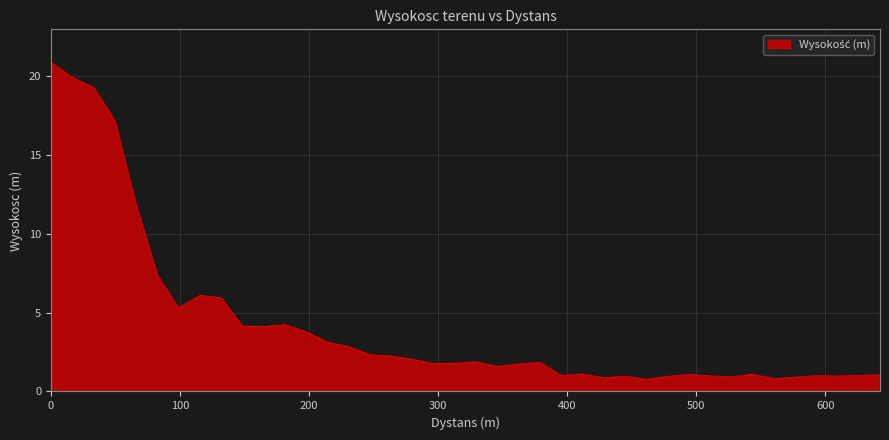

What is the greatest value displayed?

20.9